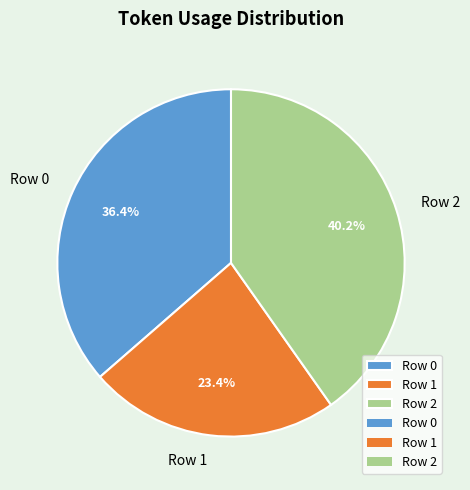

To the nearest percent, what is the combined percentage of Row 2 and Row 1?

64%